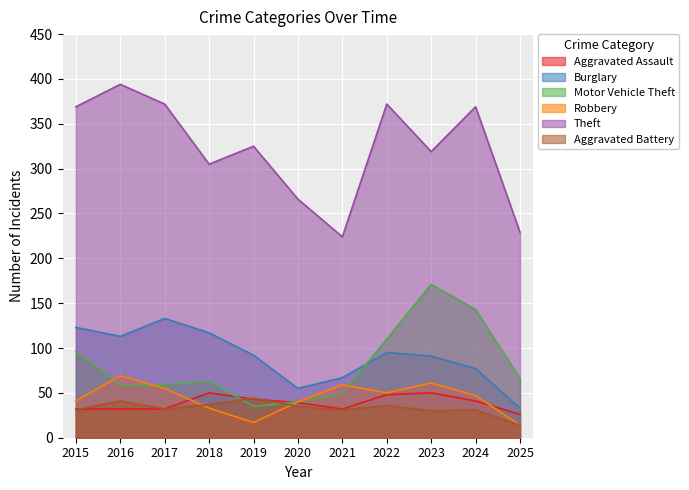

Which category has the lowest value in the Robbery series?

2025